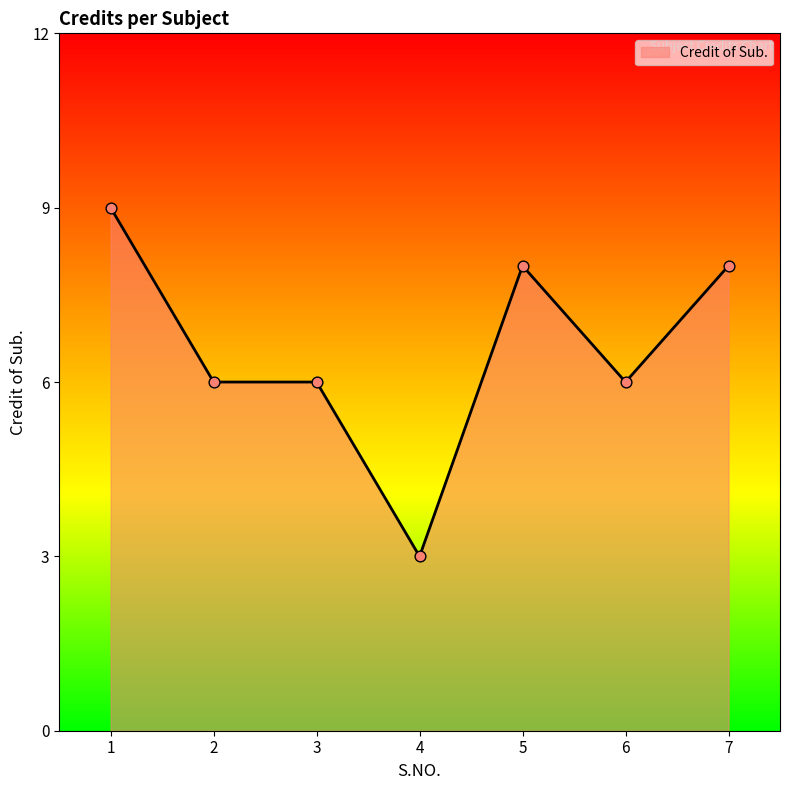

What is the change in value from 2 to 7?

+2